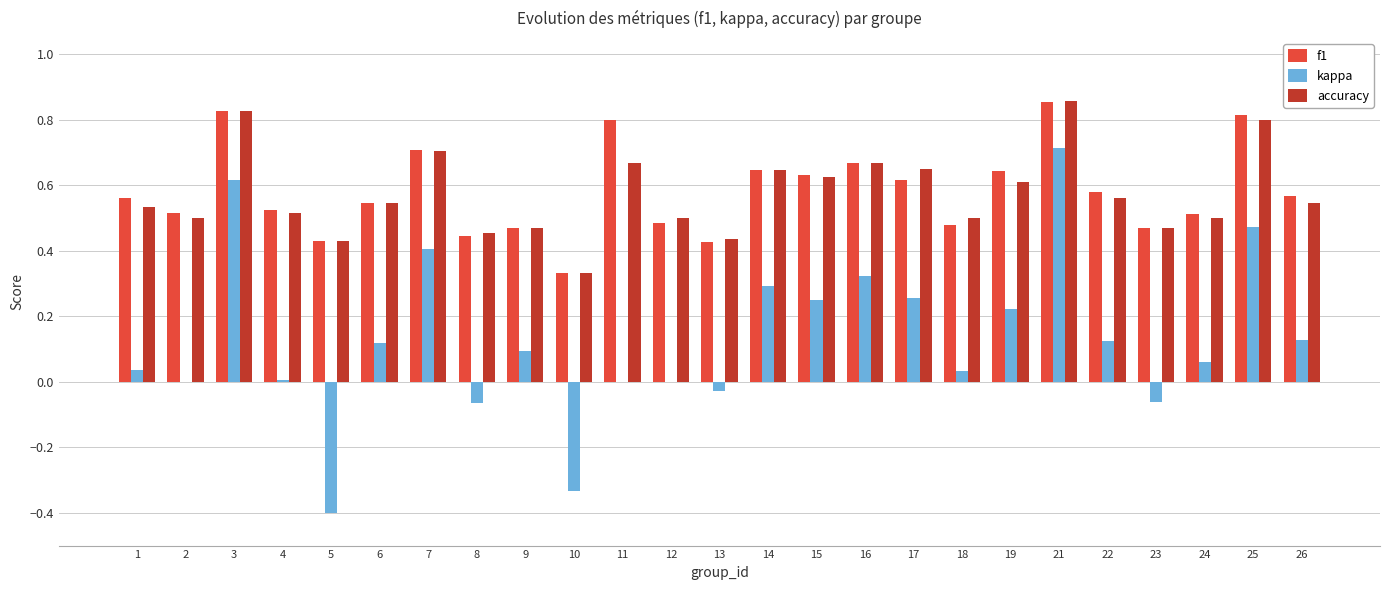

Between 2 and 5, which series saw the biggest shift?

kappa